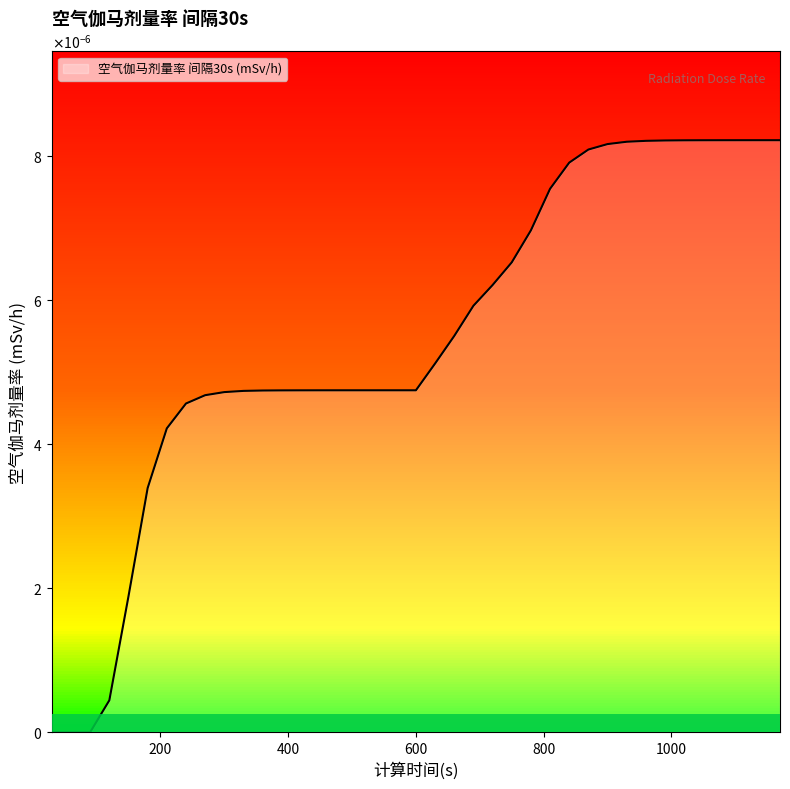

List the labels in order of value, largest first.

1170, 1140, 1110, 1080, 1050, 1020, 990, 960, 930, 900, 870, 840, 810, 780, 750, 720, 690, 660, 630, 600, 570, 540, 510, 480, 450, 420, 390, 360, 330, 300, 270, 240, 210, 180, 150, 120, 30, 60, 90